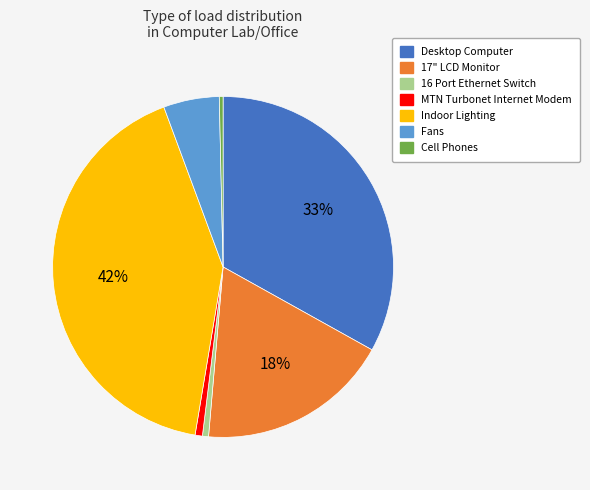

Is it true that Desktop Computer is 19% of the pie?

False